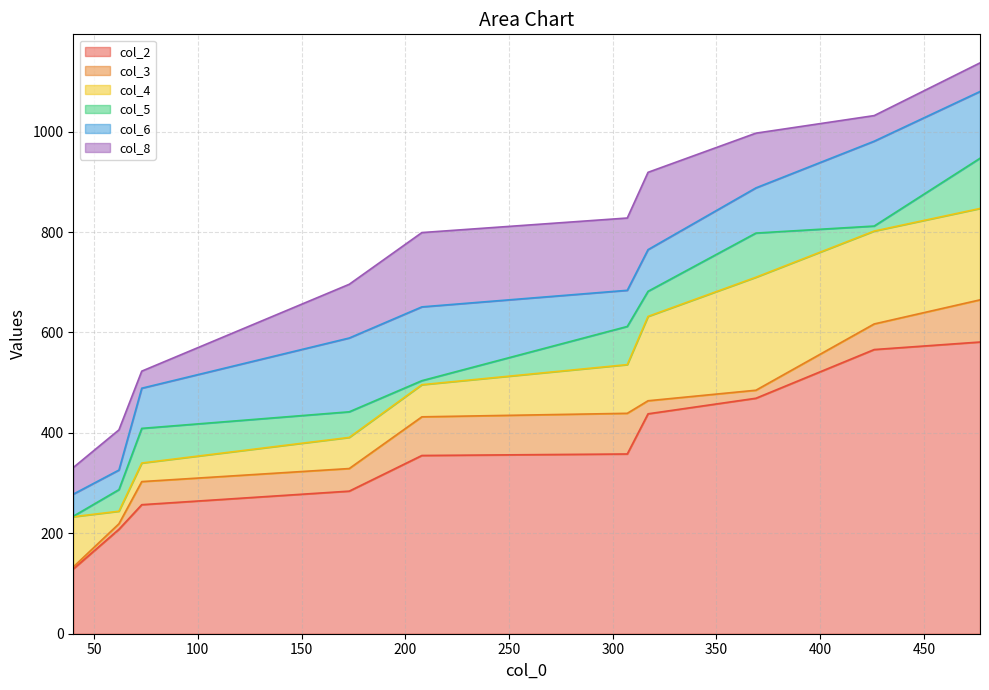

True or false: col_3 and col_2 intersect in this chart.

False